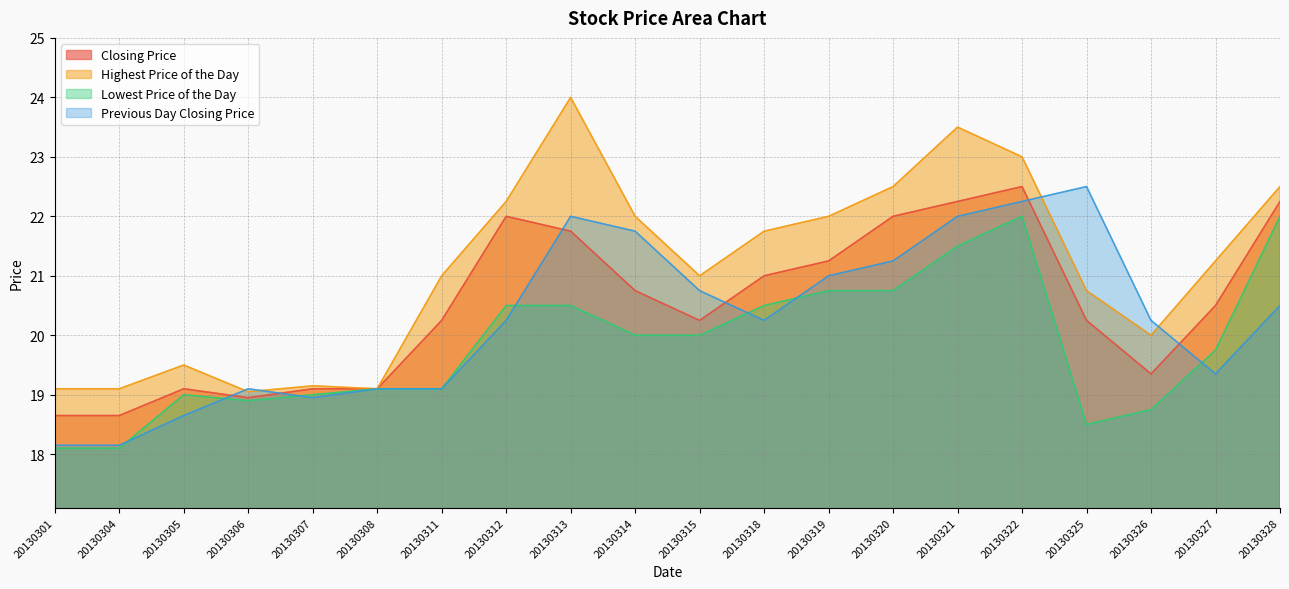

Which has a higher value, 20130321 or 20130314?

20130321